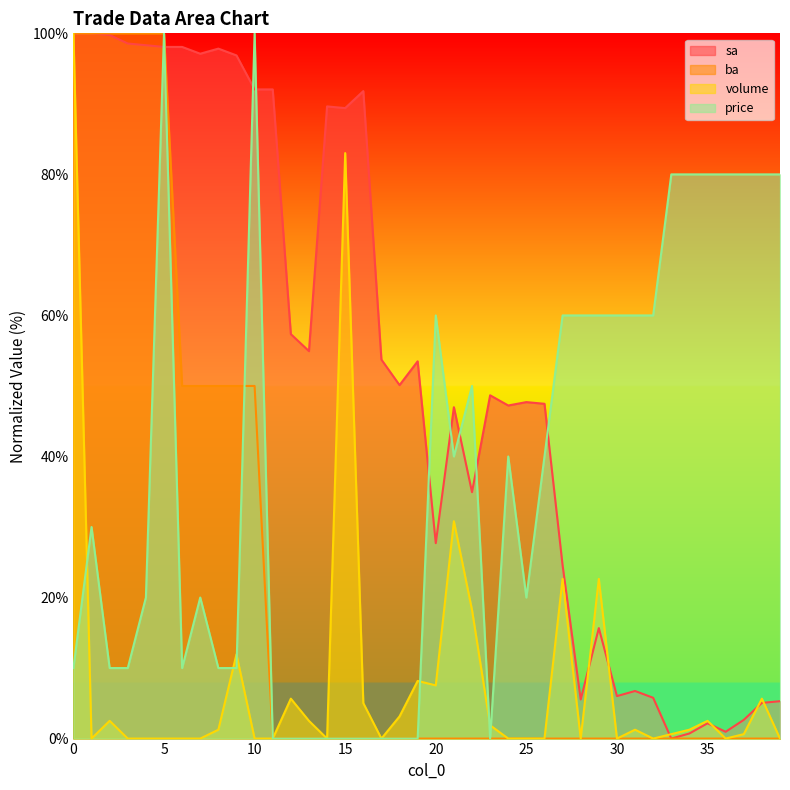

How many values in price are above zero?

30